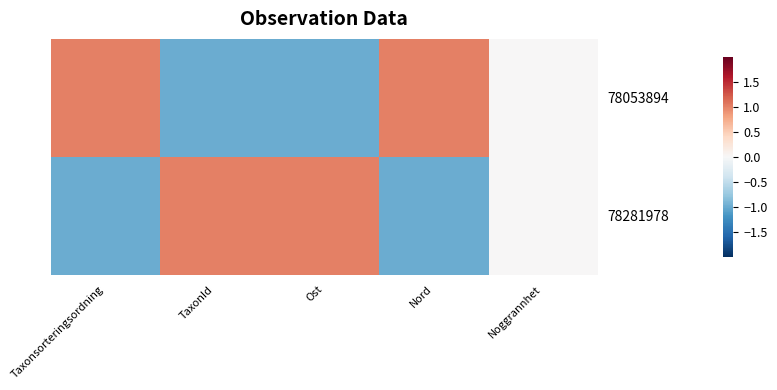

What is the spread (max minus min) of values at Taxonsorteringsordning?

2